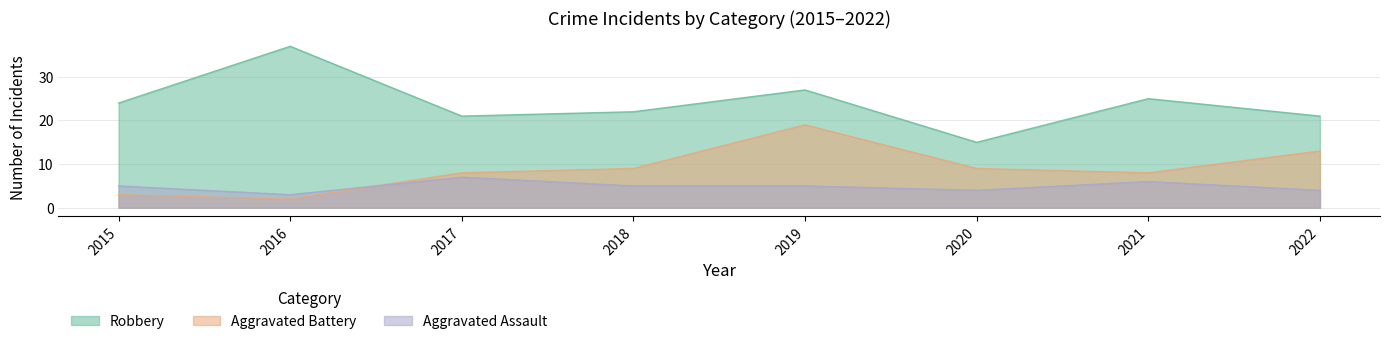

The Aggravated Battery series shows 8 at 2017. True or false?

True